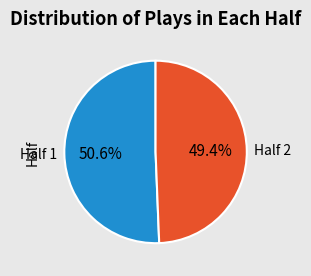

To the nearest percent, what percentage of the pie is Half 2?

49%